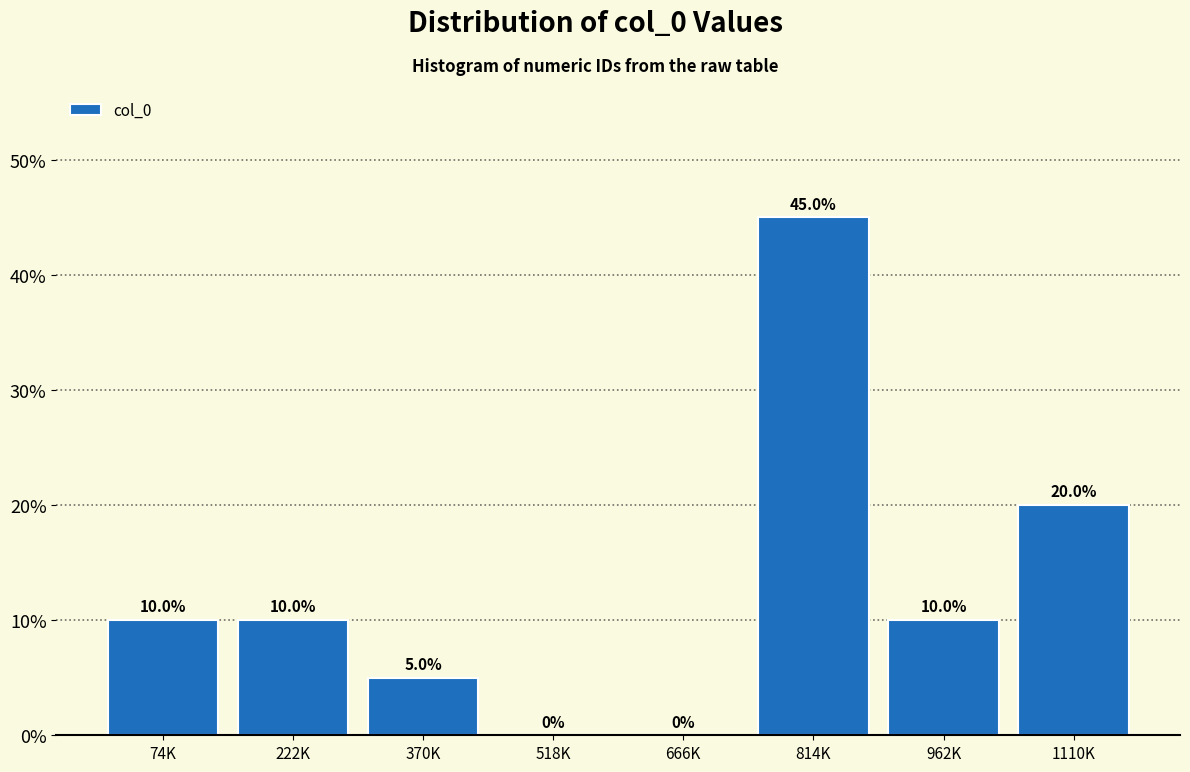

Reading left to right, extract all data points from this chart.

74K=10	222K=10	370K=5	518K=0	666K=0	814K=45	962K=10	1110K=20